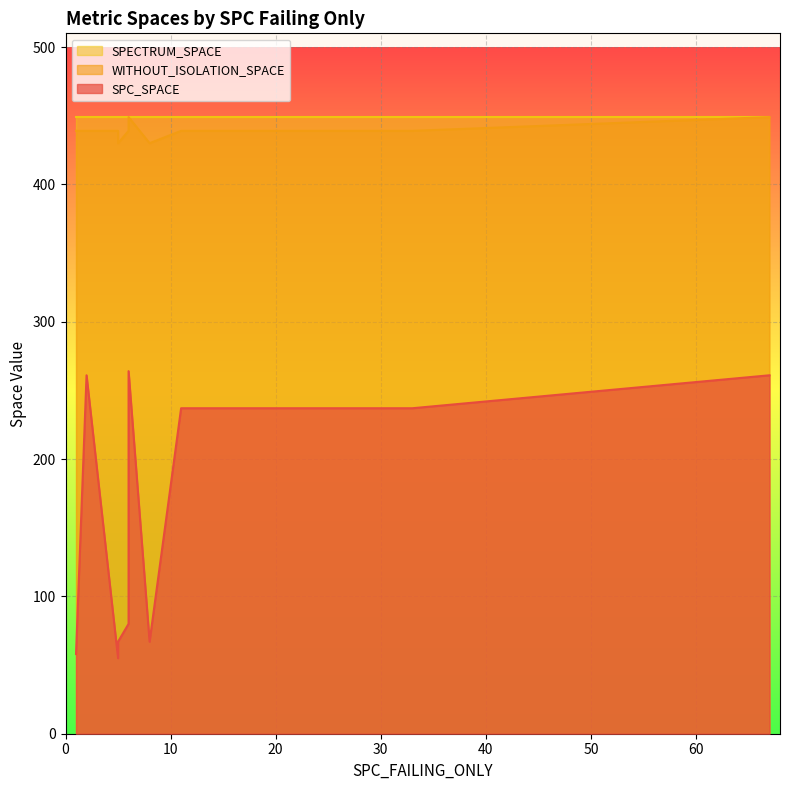

List the series in order of their overall mean, highest first.

SPECTRUM_SPACE, WITHOUT_ISOLATION_SPACE, SPC_SPACE